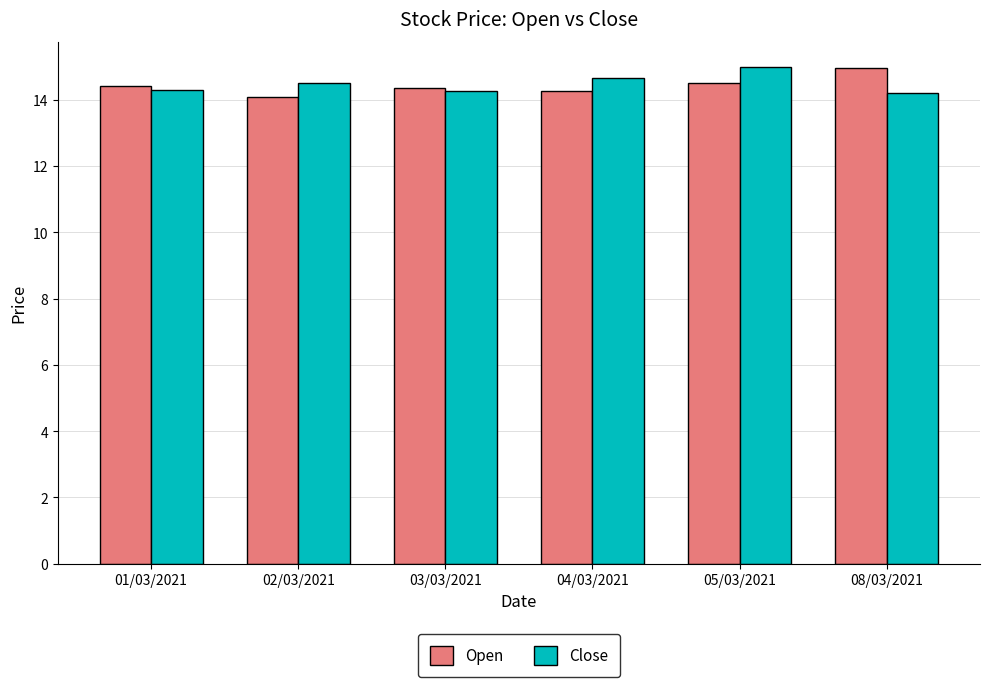

What is the sum of the Close values at 03/03/2021 and 04/03/2021?

28.9